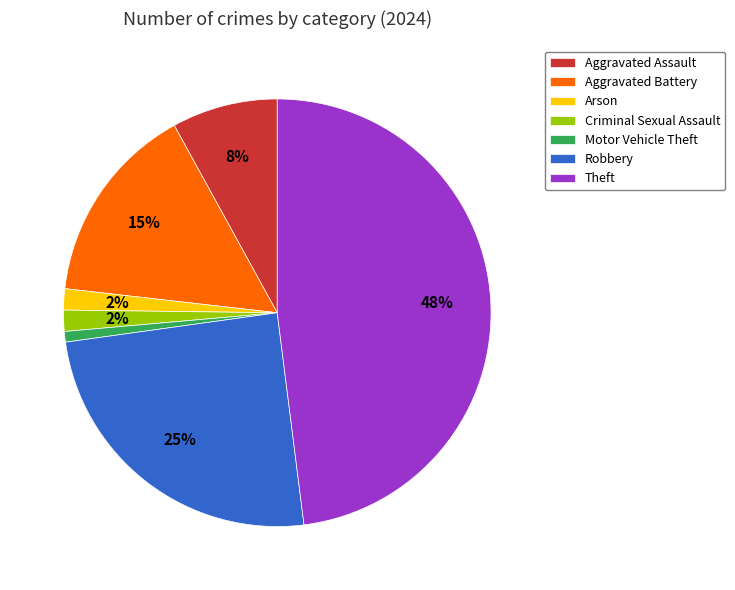

Is it true that Arson is 2% of the pie?

True